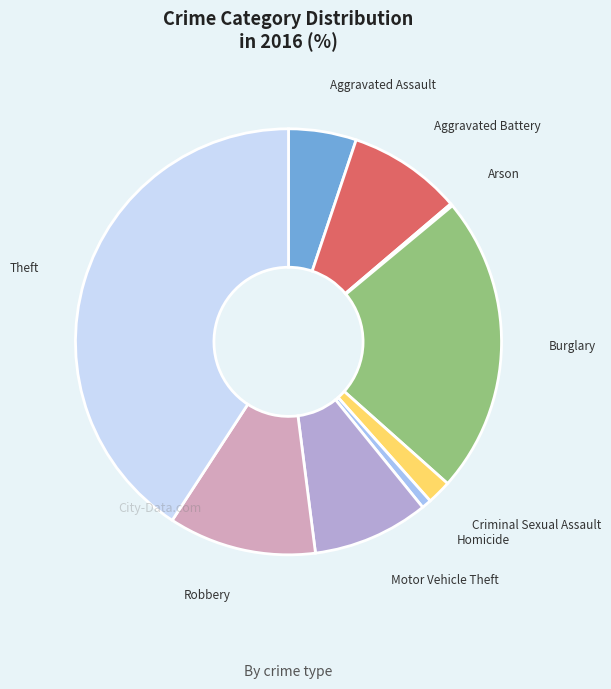

Does Aggravated Assault represent more than half of the total?

No